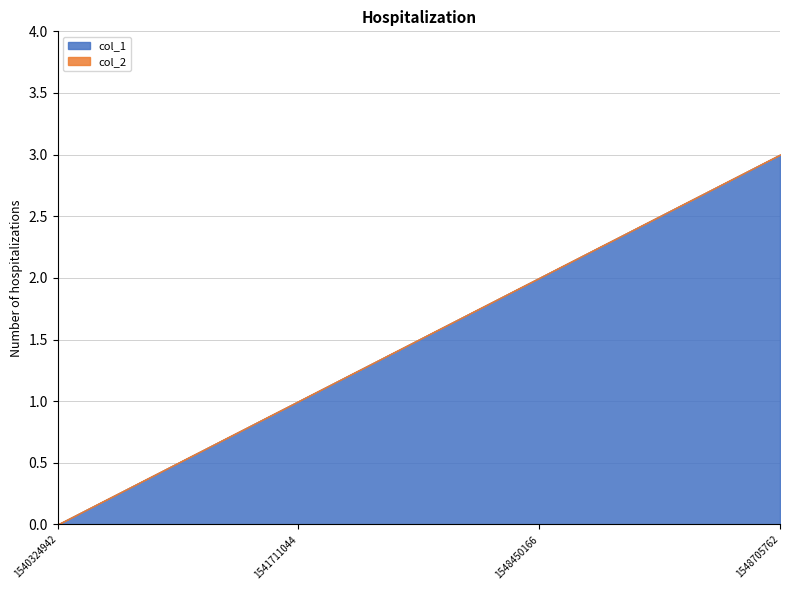

What are all the series names shown in the legend?

col_1, col_2